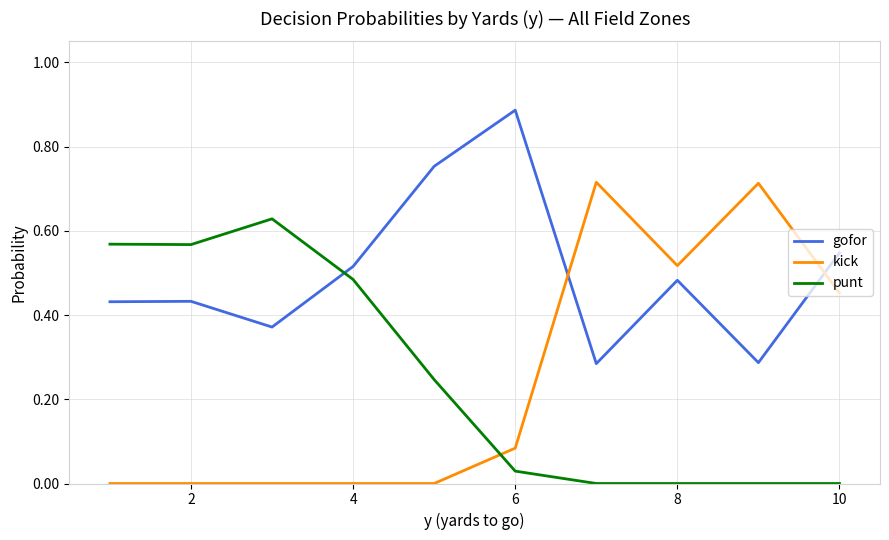

How many intersections are there between kick and gofor?

2